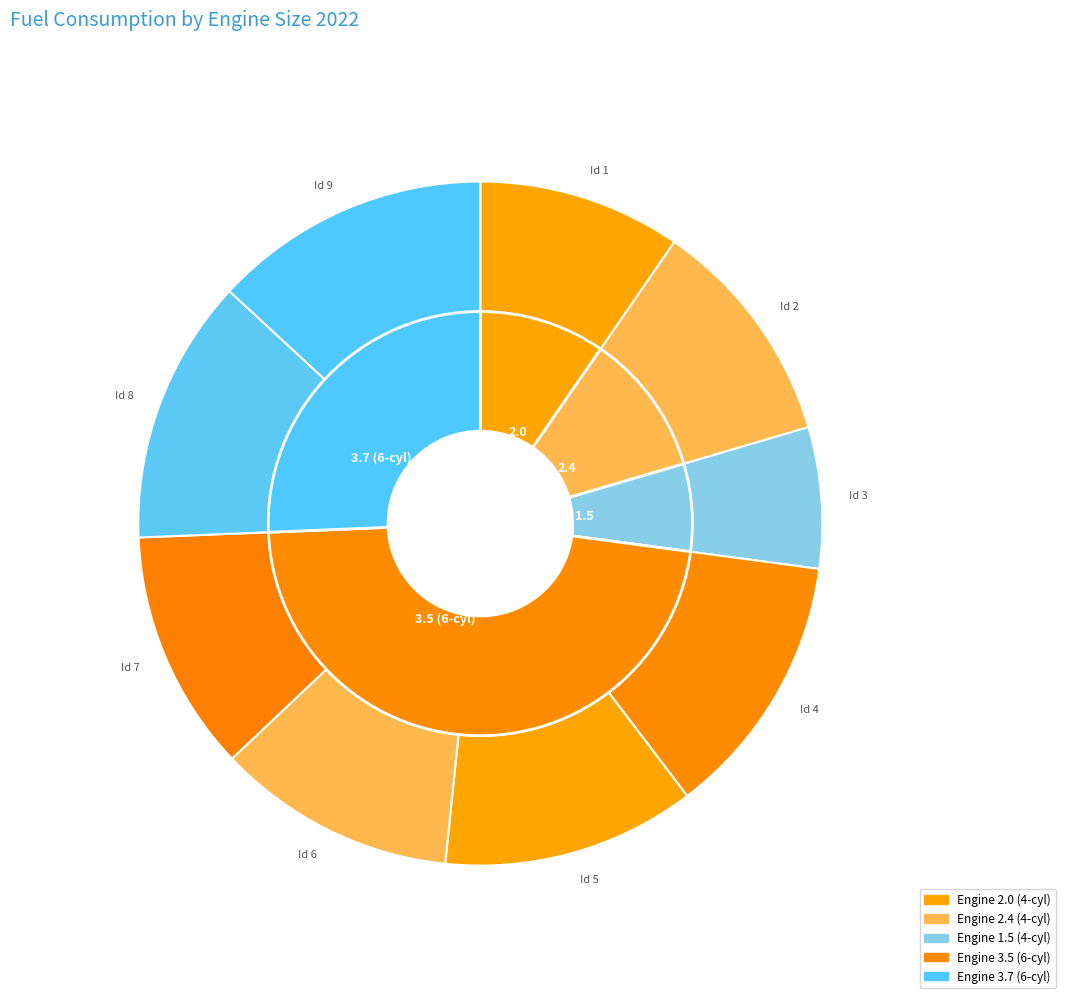

To the nearest percent, what is the difference between the largest and smallest slice percentages?

6%